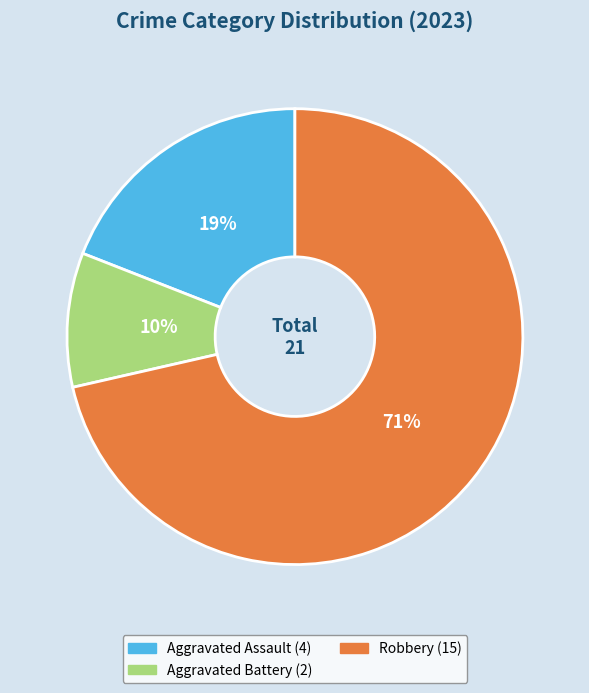

To the nearest percent, what is the average slice percentage?

33%